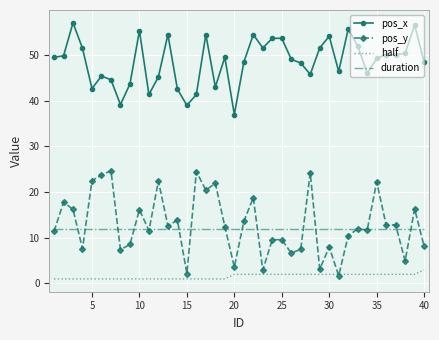

Which series has the largest total across all categories?

pos_x